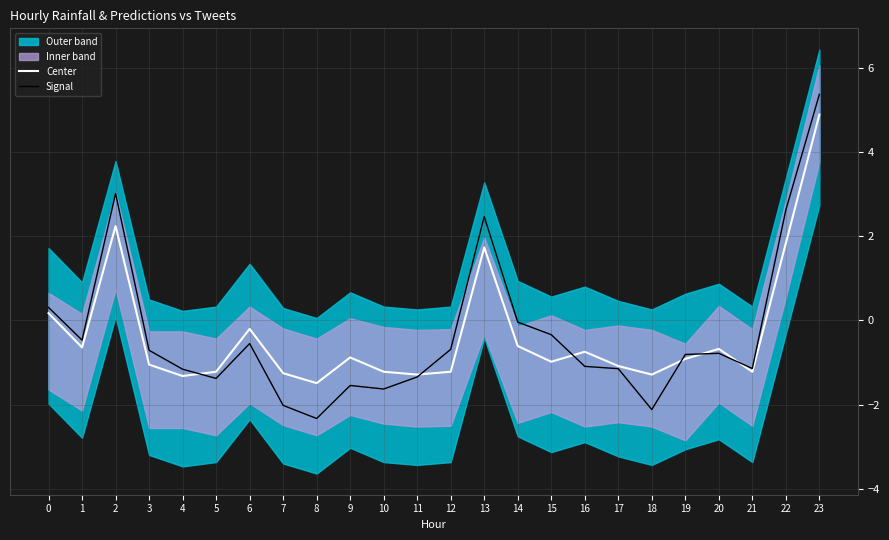

Does the chart display data point markers on the line(s)?

No